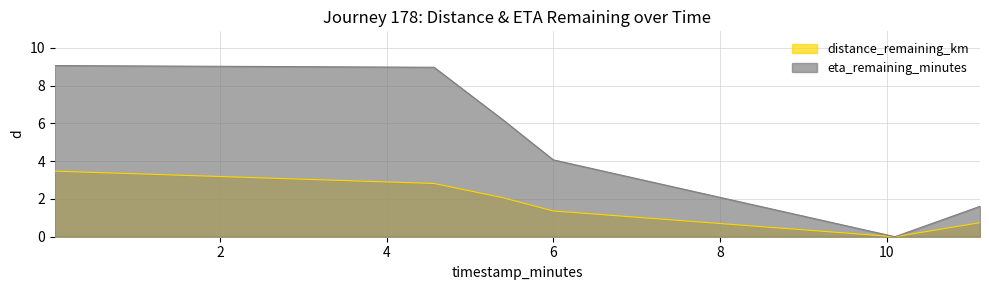

What are all the series names shown in the legend?

distance_remaining_km, eta_remaining_minutes